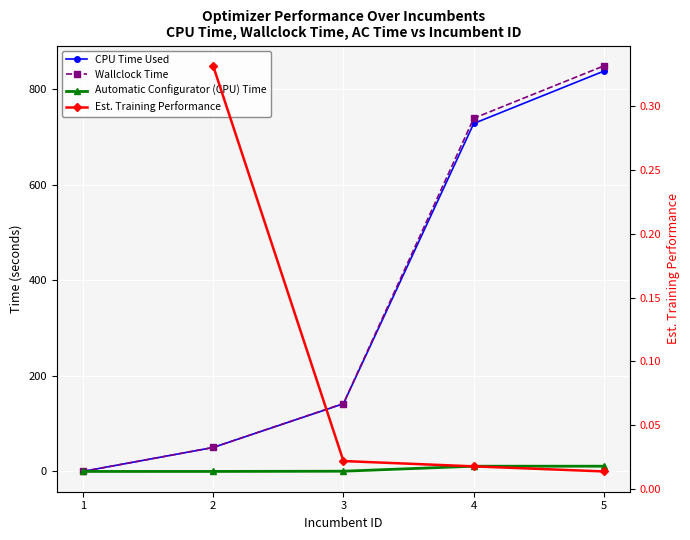

Count the number of categories in the chart.

5